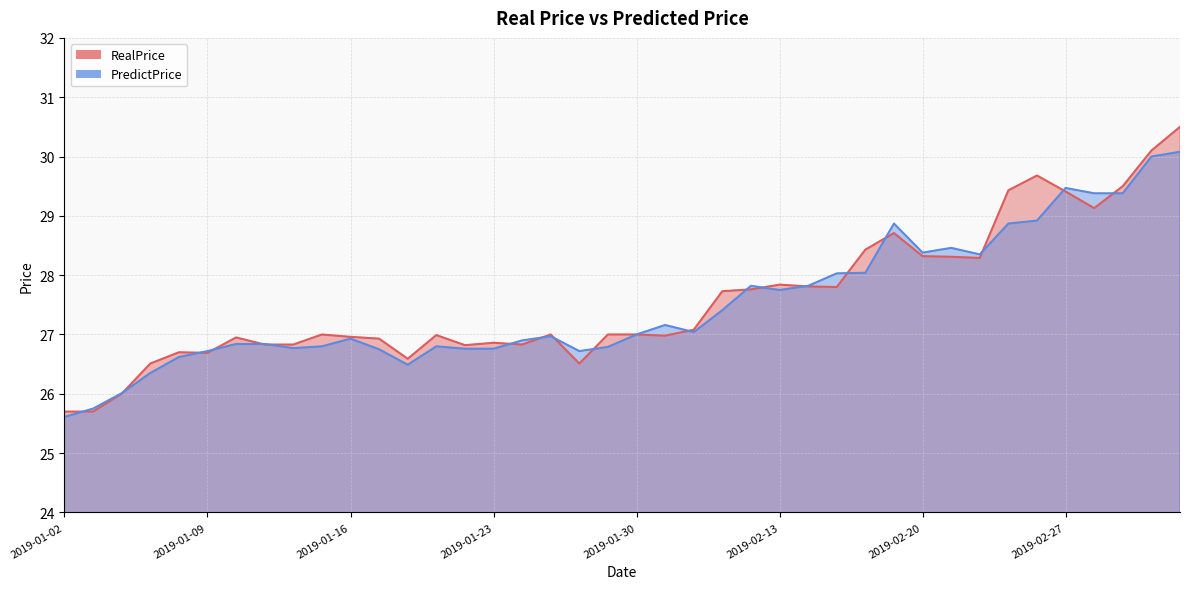

At how many categories does at least one series exceed 26?

38